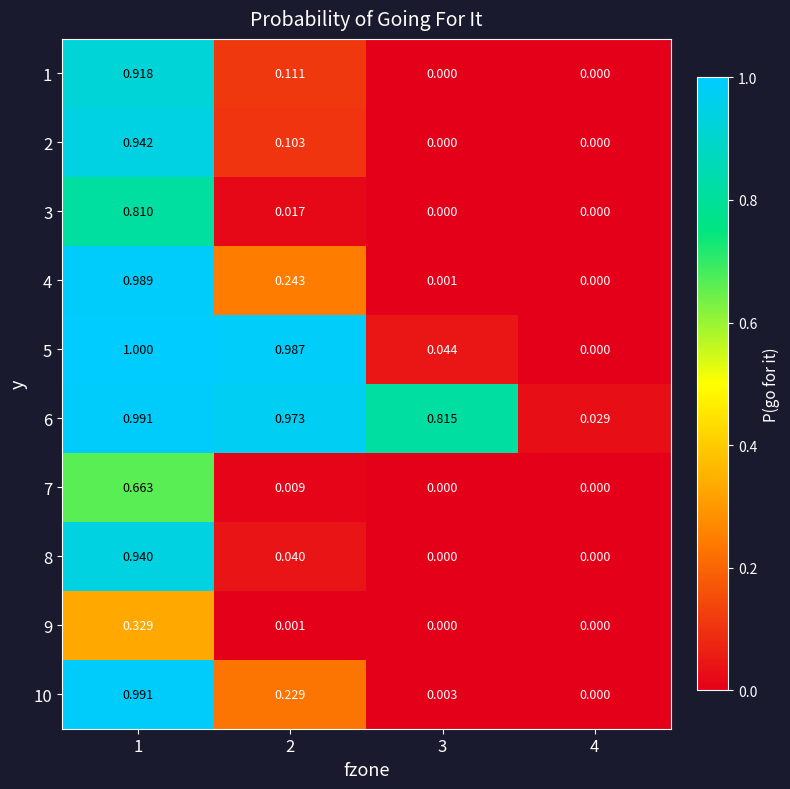

Is the value of 6 at 2 greater than the value of 4 at 3?

Yes